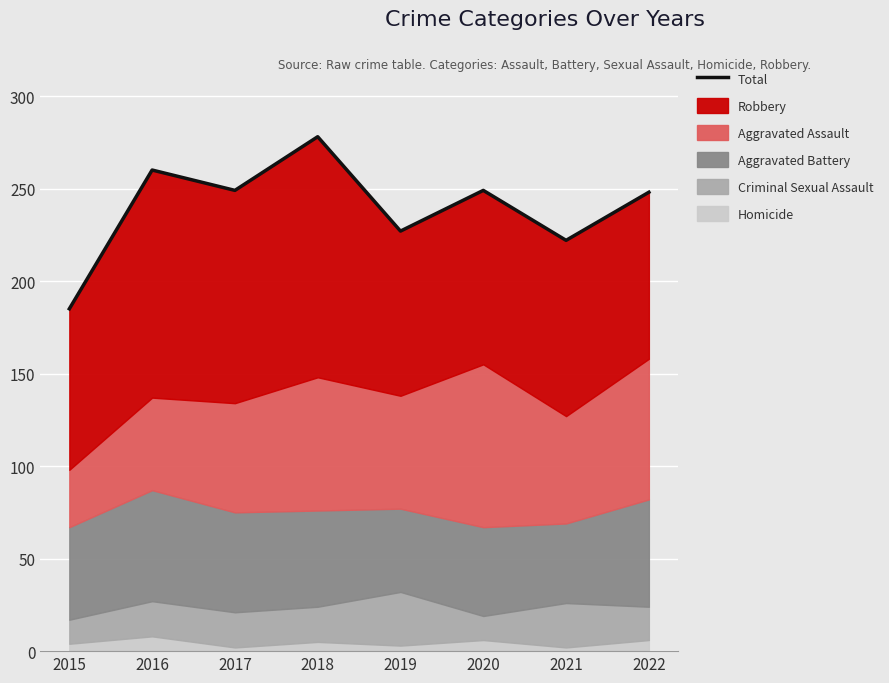

How many lines are shown in the chart?

1